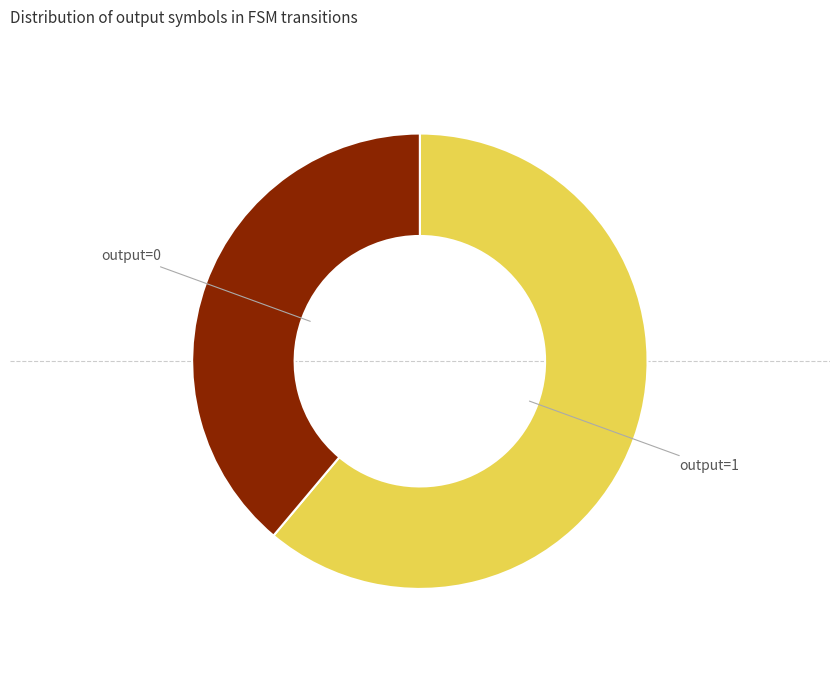

Is there a majority slice in this chart?

Yes